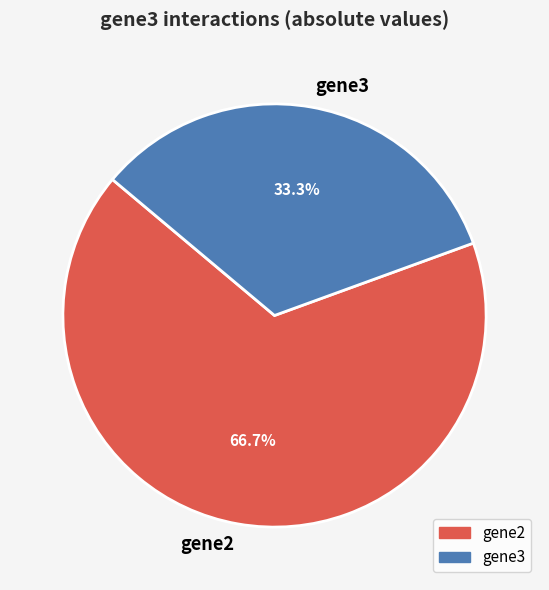

Which slice is the smallest?

gene3